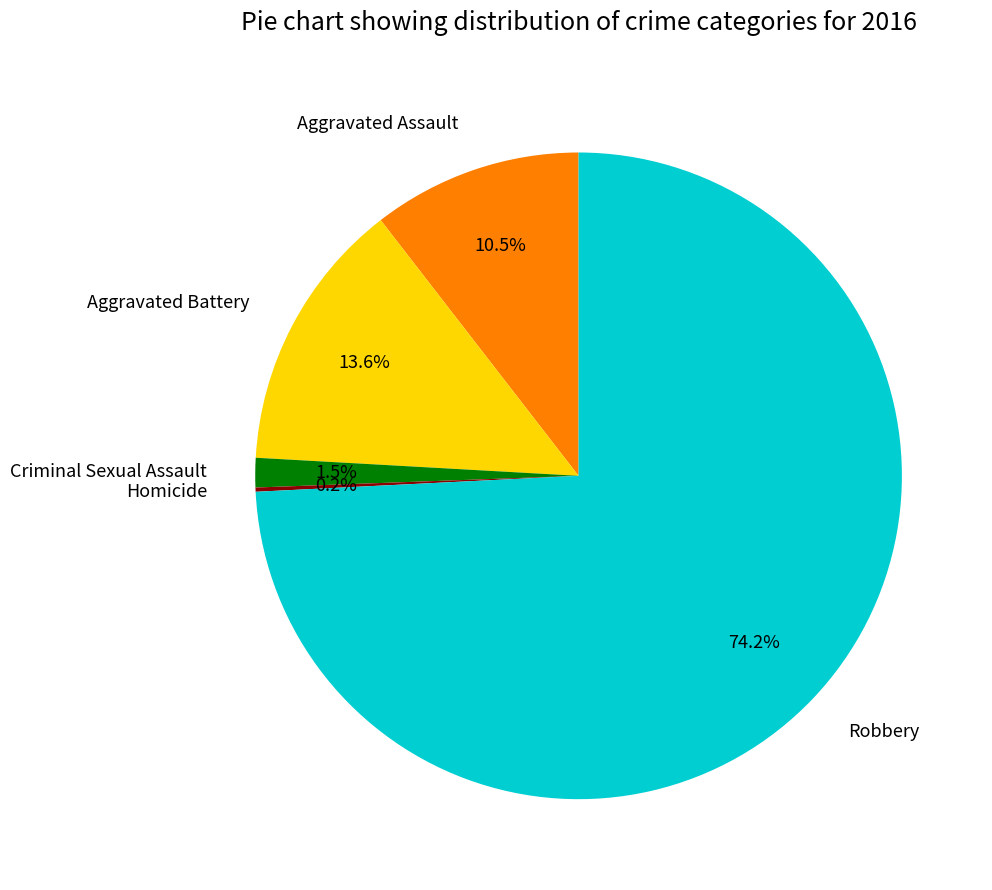

Which has a higher value, Robbery or Aggravated Assault?

Robbery